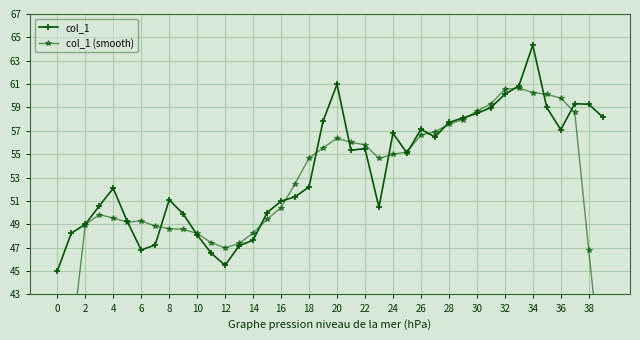

How many values in the col_1 series are below 55?

20